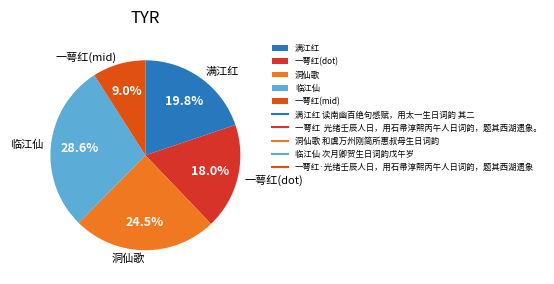

Is there a majority slice in this chart?

No